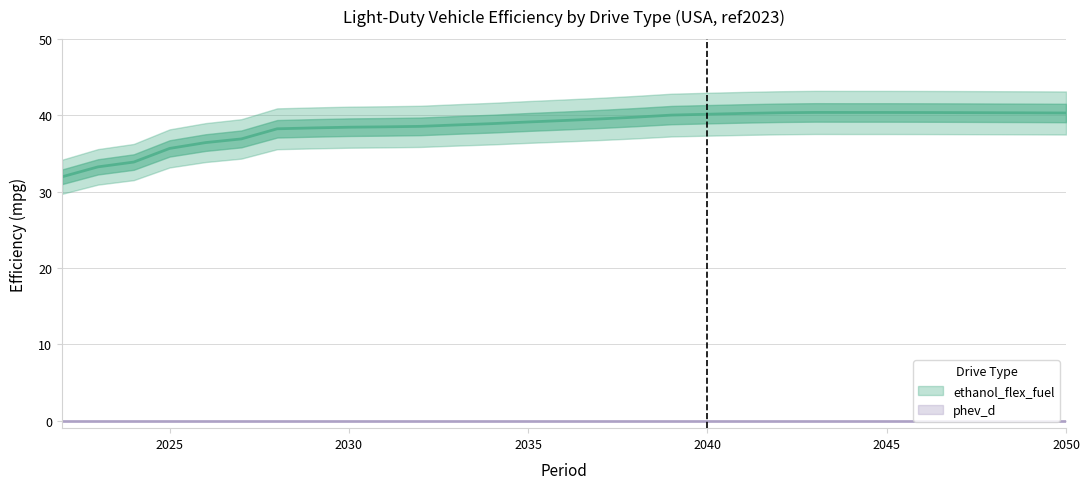

What is the ratio of the value at 2033 to the value at 2036?

1.0